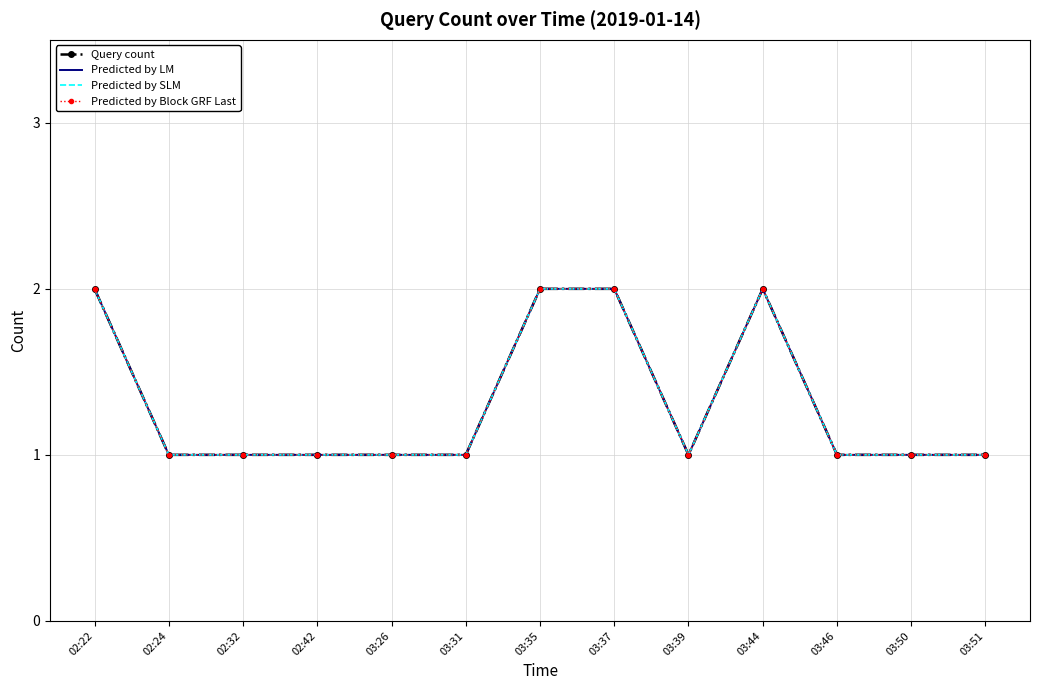

True or false: Query count and Predicted by Block GRF Last intersect in this chart.

False